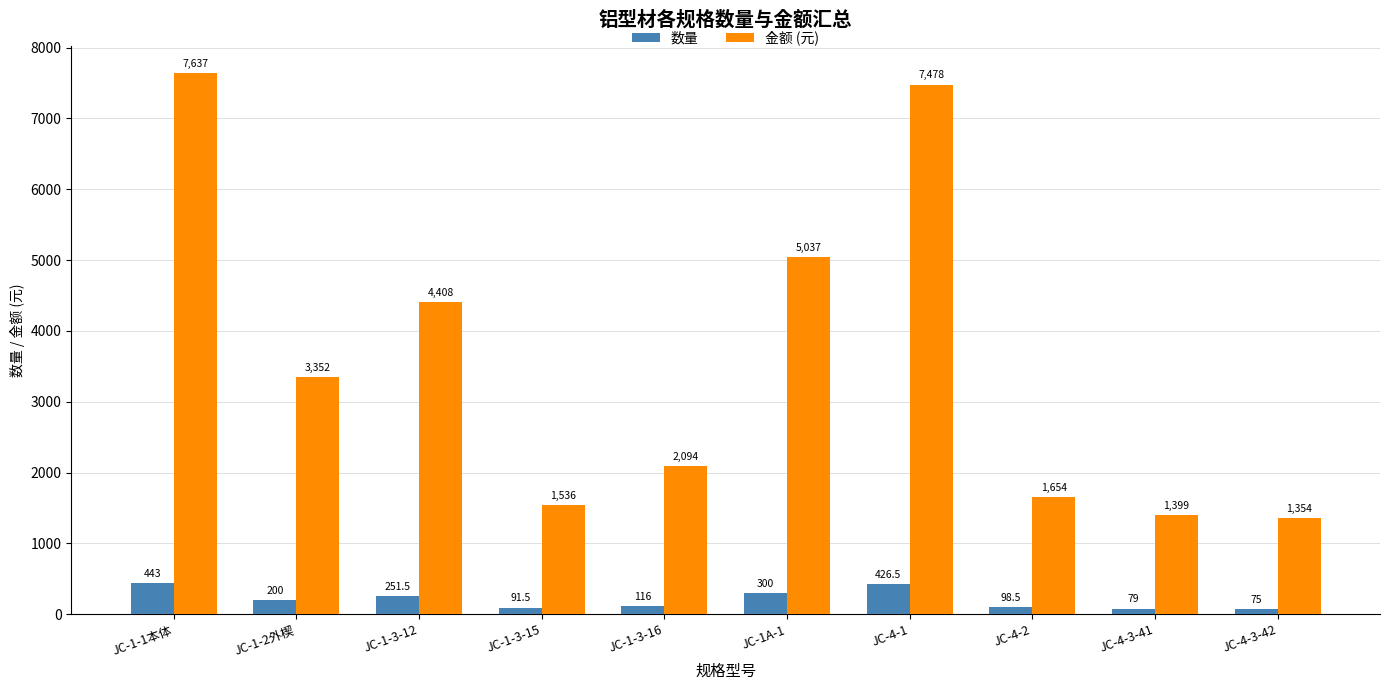

Is it true that 数量 equals 98.5 at JC-4-2?

True